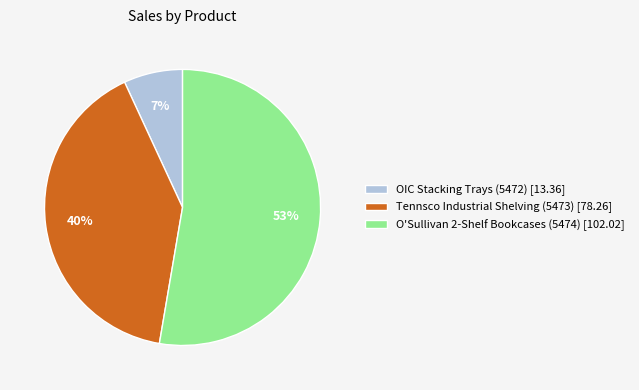

To the nearest percent, what is the difference between the O'Sullivan 2-Shelf Bookcases (5474) and OIC Stacking Trays (5472) slice percentages?

46%